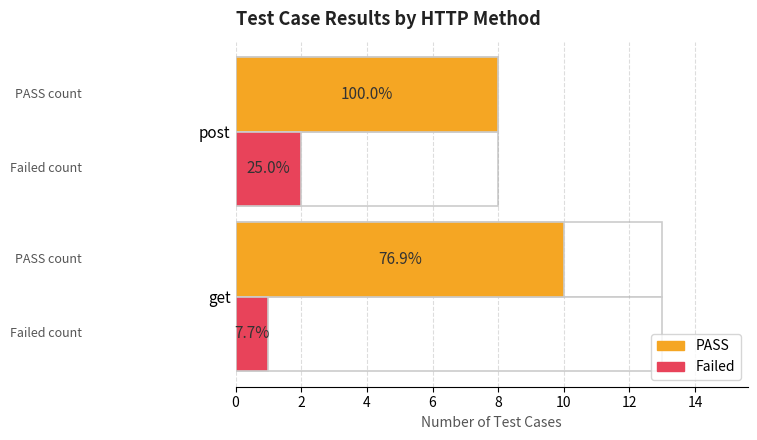

What is the minimum value shown in the chart?

1